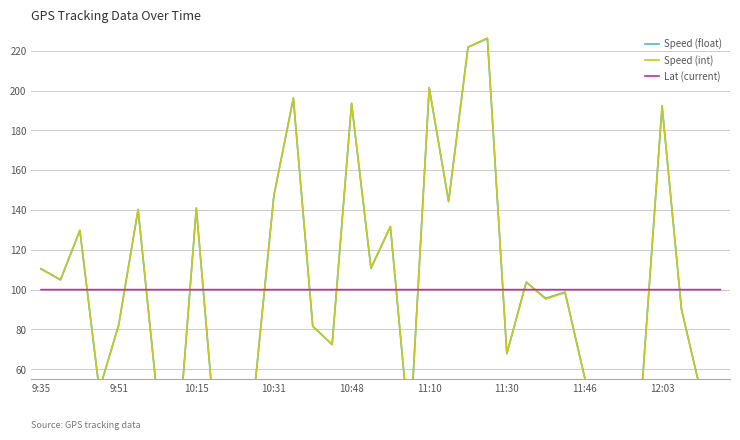

True or false: Speed (float) has a value of 103.8 at 25.

True